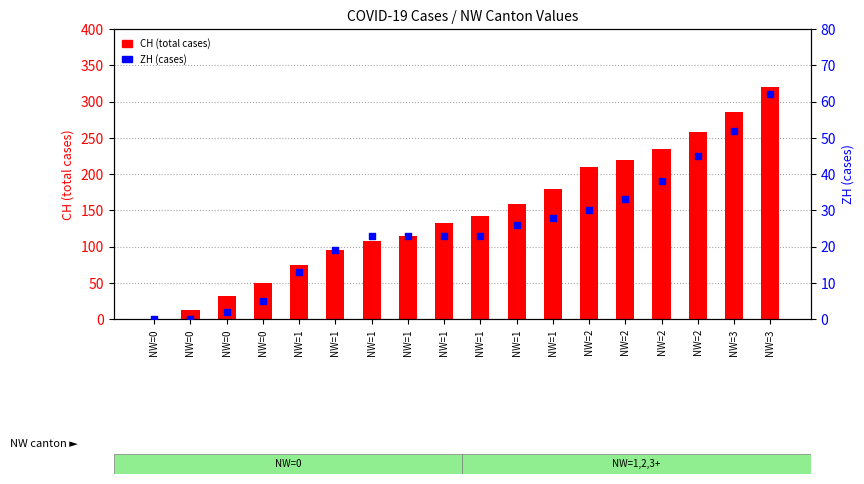

Which series has the largest Y range (max minus min)?

CH